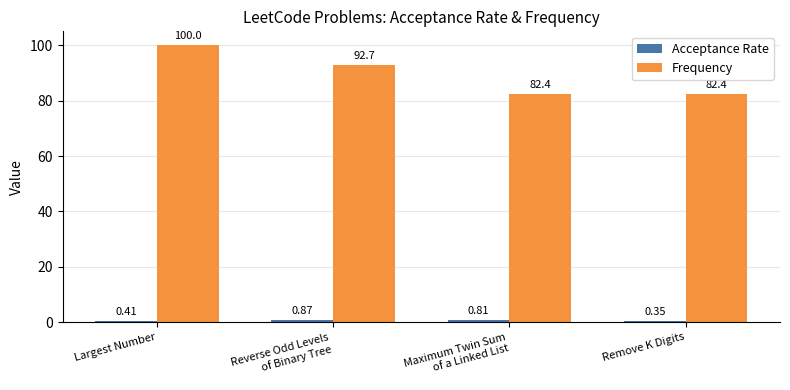

What is the difference between the second highest and second lowest values in the Frequency series?

10.3